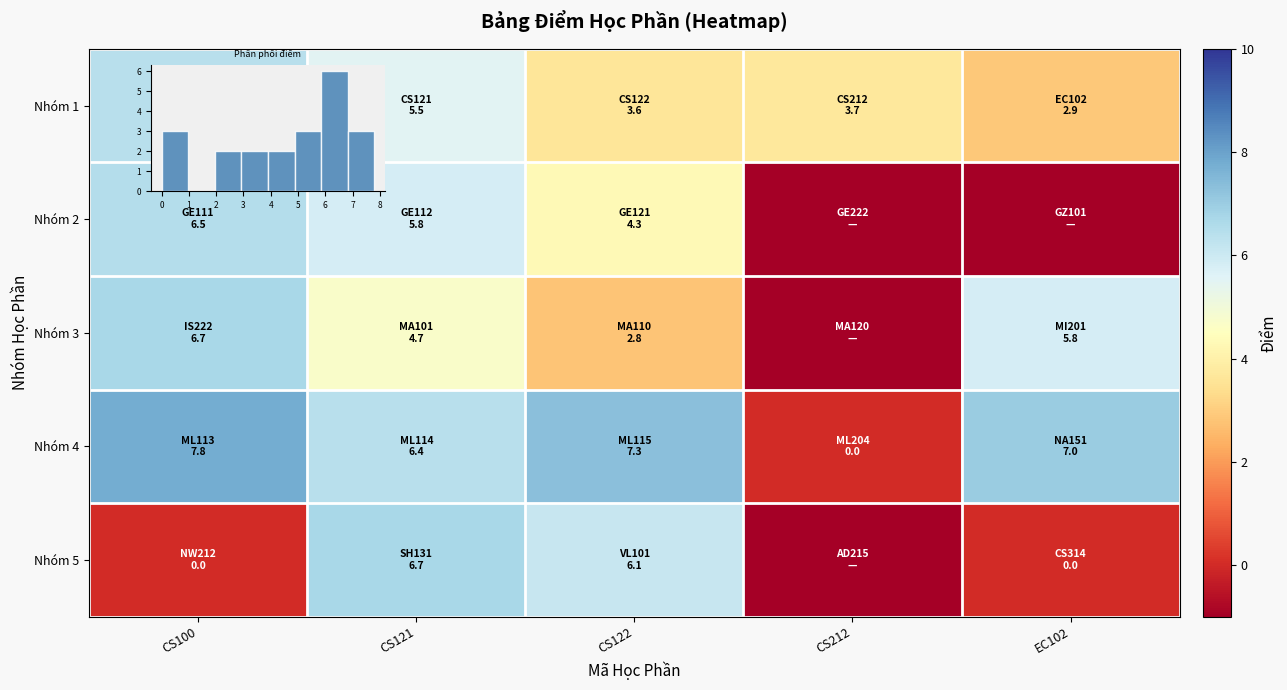

The value of Nhóm 3 at CS122 is 2.8. True or false?

True